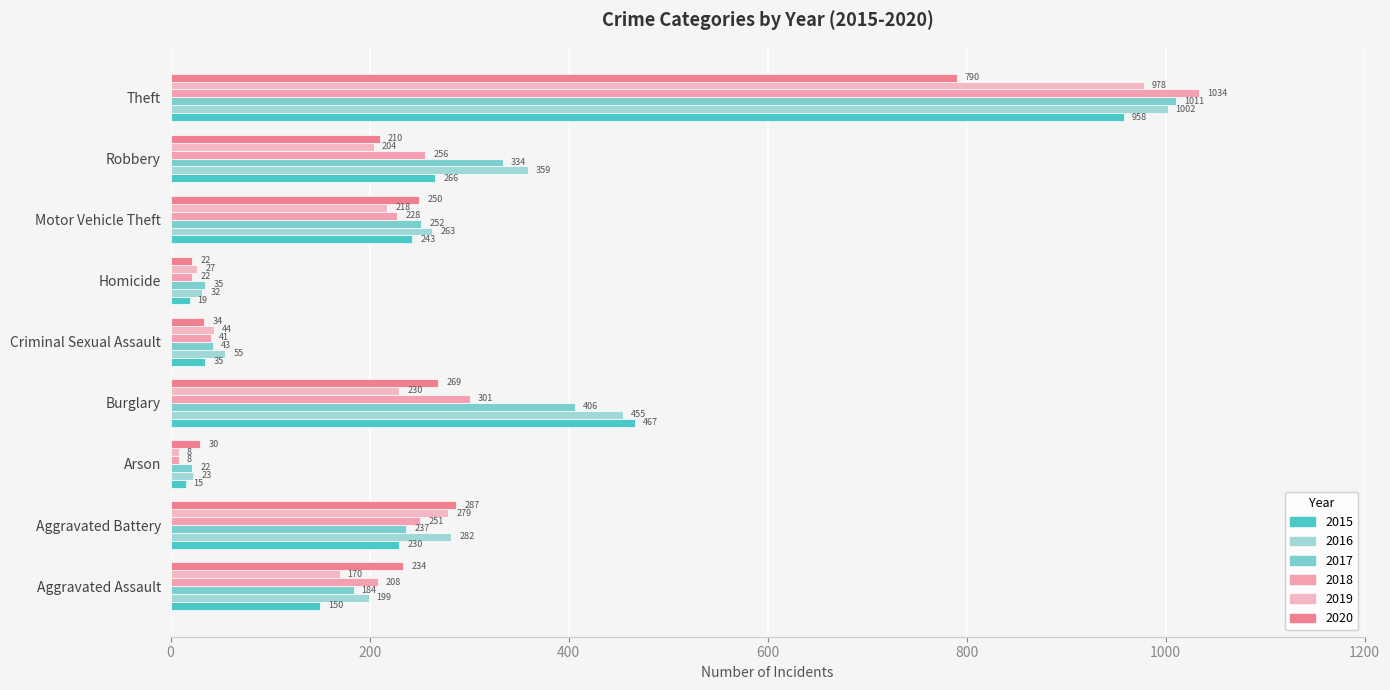

Which series has the largest total across all categories?

2016